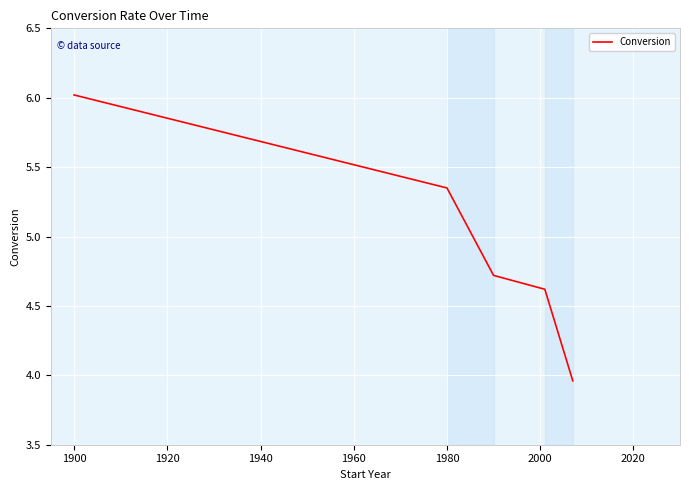

True or false: there are more than 0 points higher than both neighbors.

False